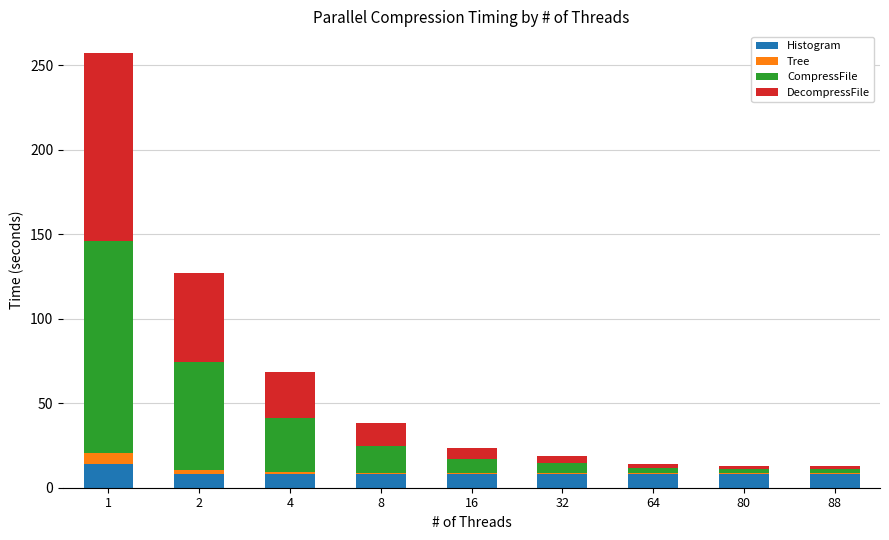

What is the highest value of the Histogram series?

14.3